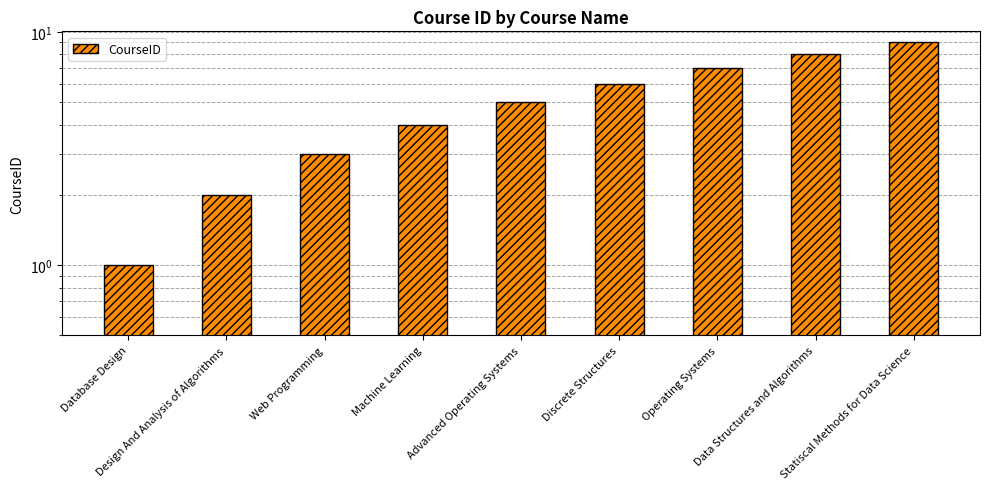

What is the label of the 2nd bar from the right?

Data Structures and Algorithms